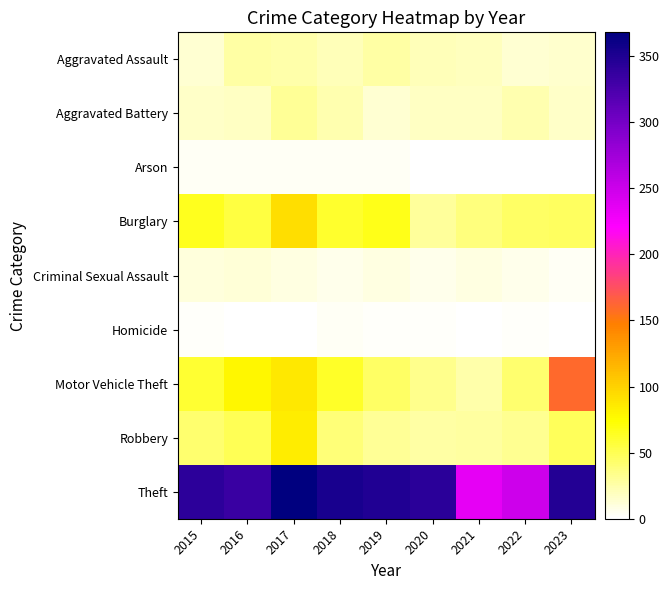

Reading left to right, extract all data points from this chart.

Aggravated Assault: 2015=14	2016=27	2017=25	2018=21	2019=26	2020=21	2021=20	2022=13	2023=15
Aggravated Battery: 2015=17	2016=18	2017=31	2018=23	2019=13	2020=18	2021=18	2022=23	2023=17
Arson: 2015=3	2016=4	2017=3	2018=3	2019=4	2020=1	2021=1	2022=1	2023=0
Burglary: 2015=66	2016=55	2017=92	2018=61	2019=67	2020=30	2021=38	2022=45	2023=46
Criminal Sexual Assault: 2015=11	2016=12	2017=10	2018=6	2019=9	2020=6	2021=10	2022=7	2023=3
Homicide: 2015=2	2016=1	2017=1	2018=3	2019=2	2020=2	2021=1	2022=2	2023=0
Motor Vehicle Theft: 2015=59	2016=79	2017=87	2018=62	2019=45	2020=34	2021=25	2022=42	2023=160
Robbery: 2015=43	2016=49	2017=84	2018=39	2019=31	2020=27	2021=28	2022=33	2023=48
Theft: 2015=341	2016=334	2017=368	2018=353	2019=348	2020=343	2021=235	2022=249	2023=347